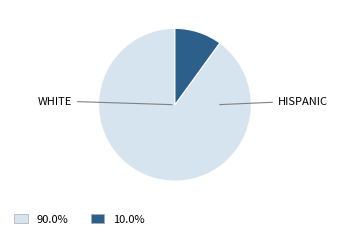

Is there a majority slice in this chart?

Yes